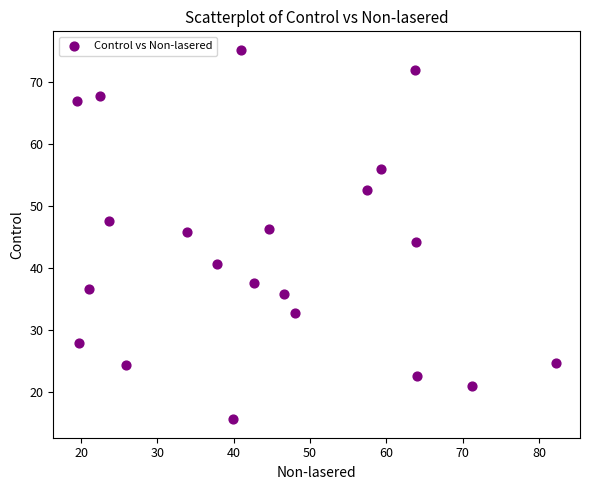

What is the range of X values (max minus min)?

62.7